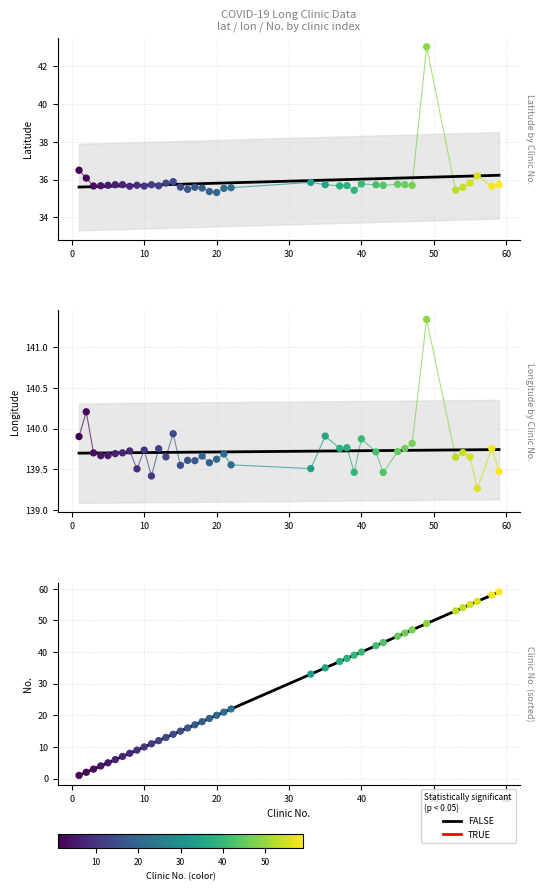

Which series has the largest Y range (max minus min)?

trend (FALSE)